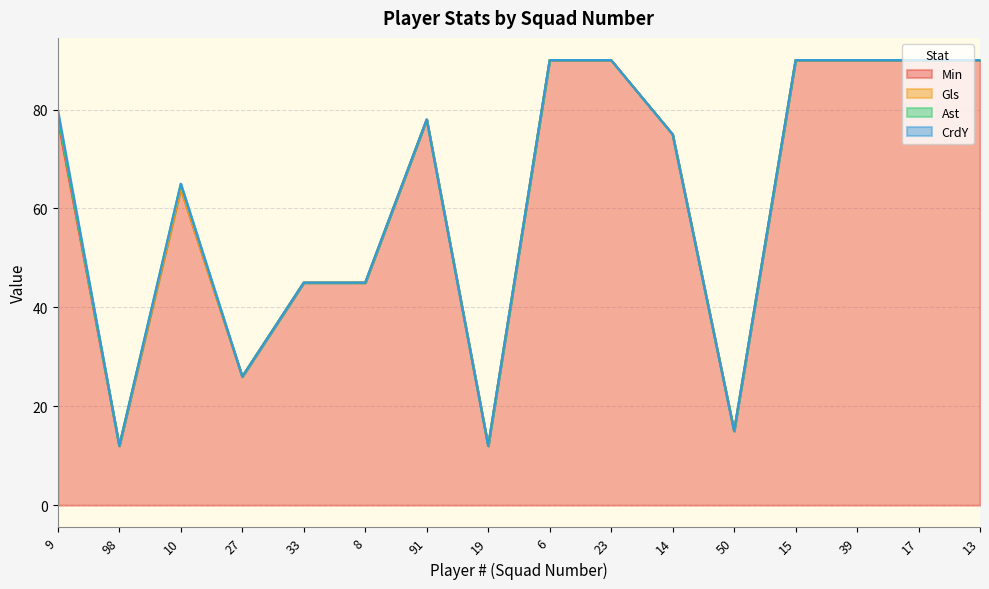

What position from the right is 14?

6